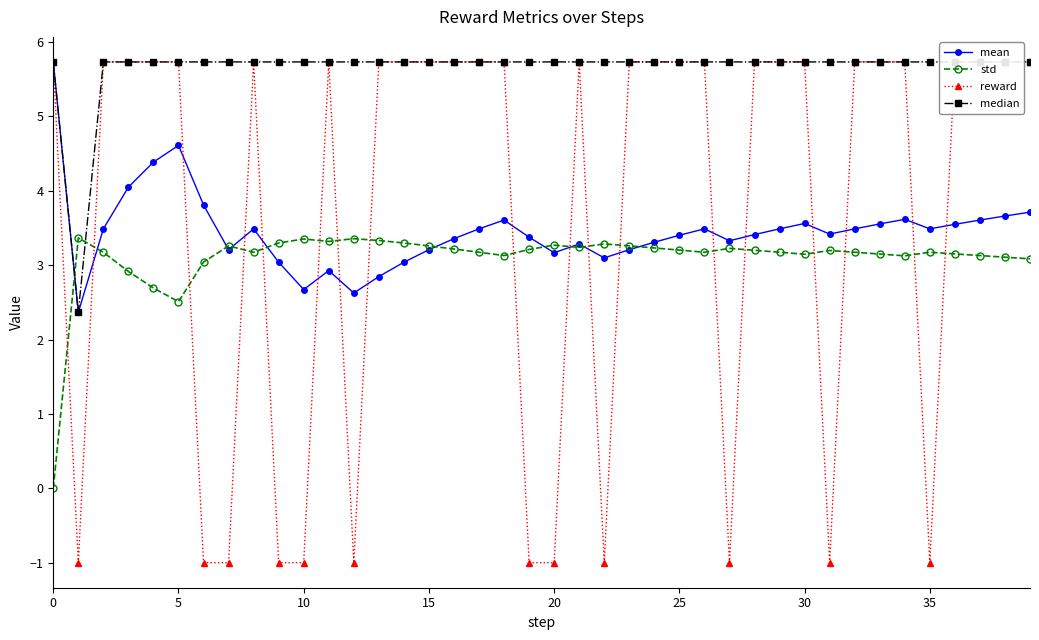

True or false: reward and median intersect in this chart.

False